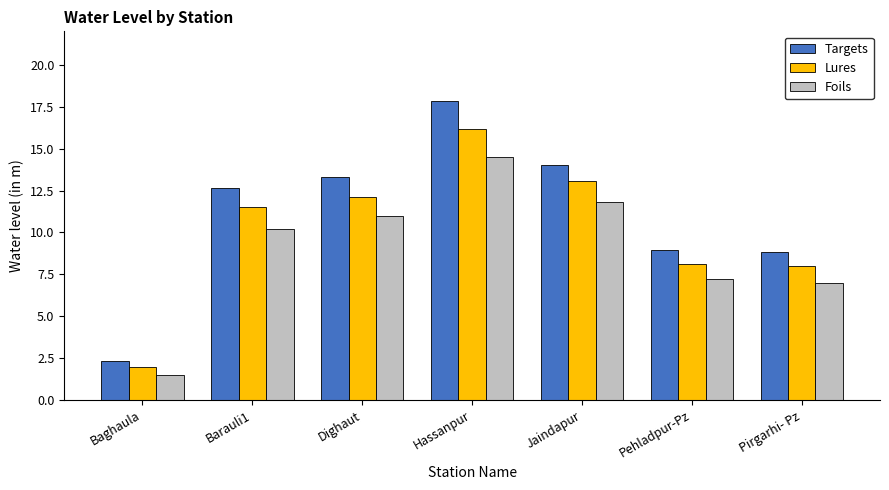

How many values in the Targets series are below 12?

3